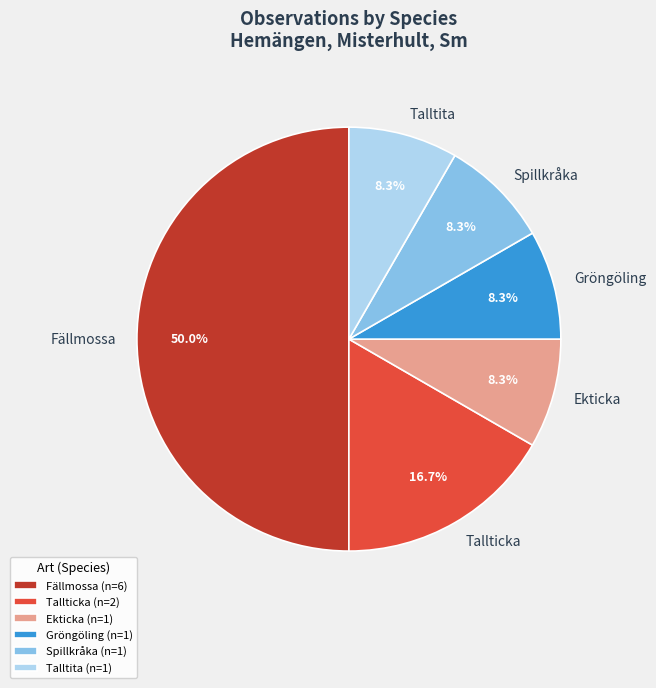

How many slices are in this pie chart?

6